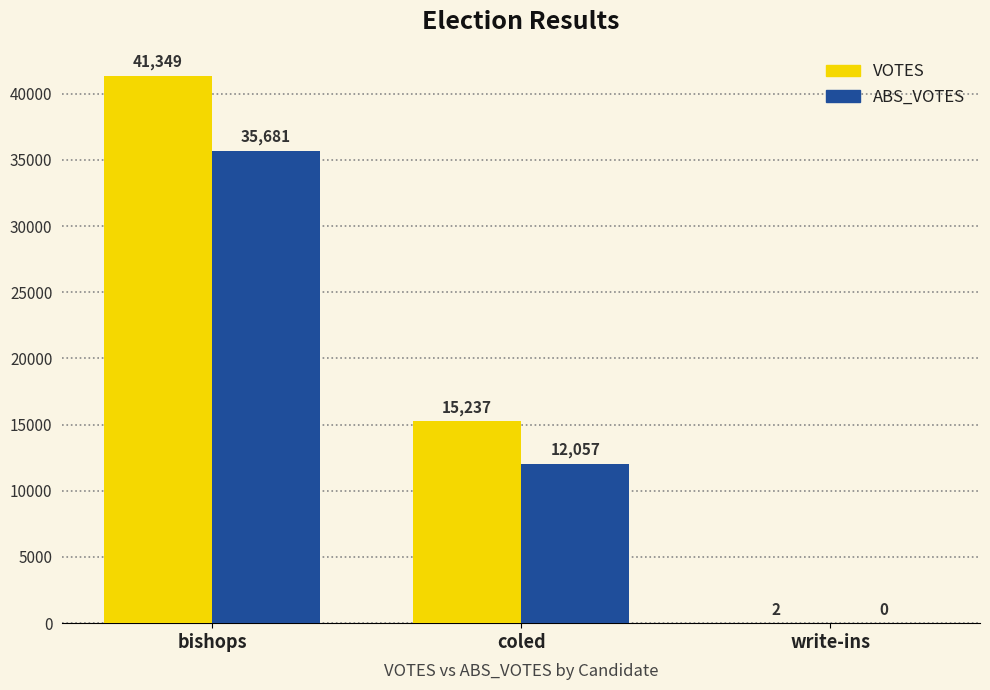

What is the sum of all ABS_VOTES values?

47738